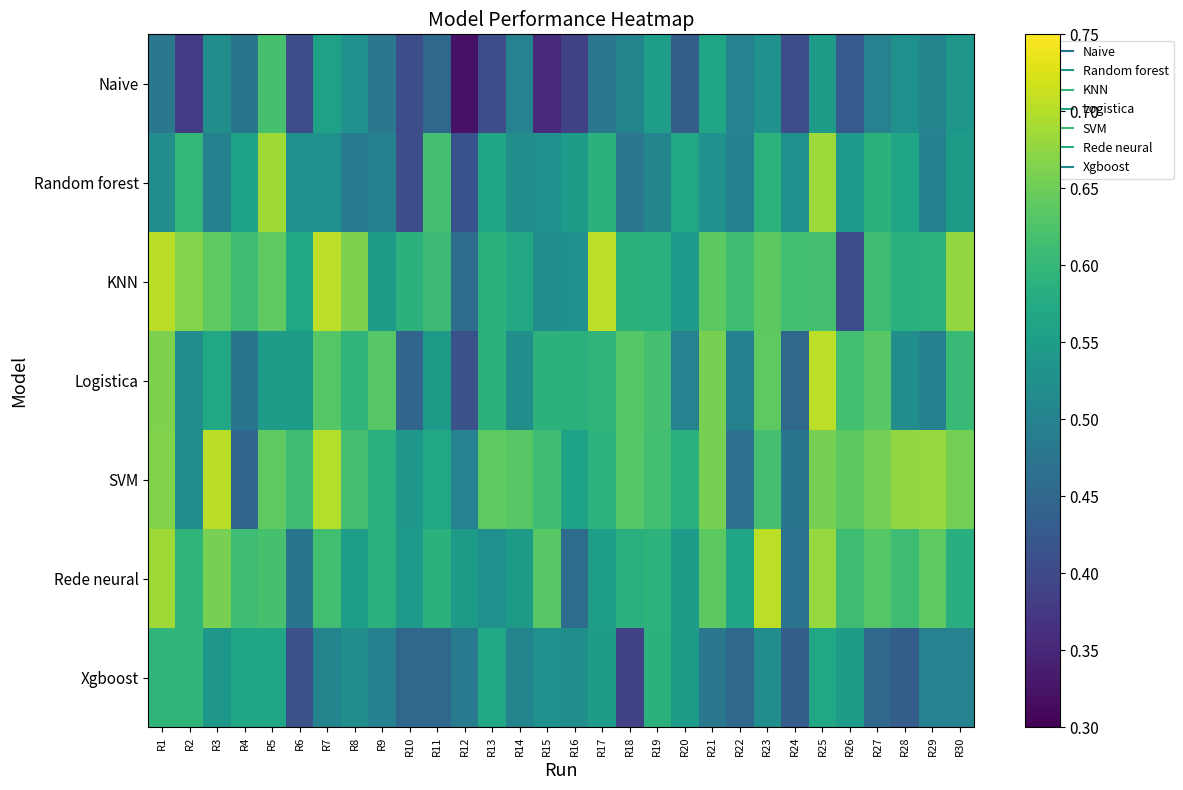

Rank the series at R11 from lowest to highest value.

Naive, Xgboost, Logistica, SVM, Rede neural, KNN, Random forest